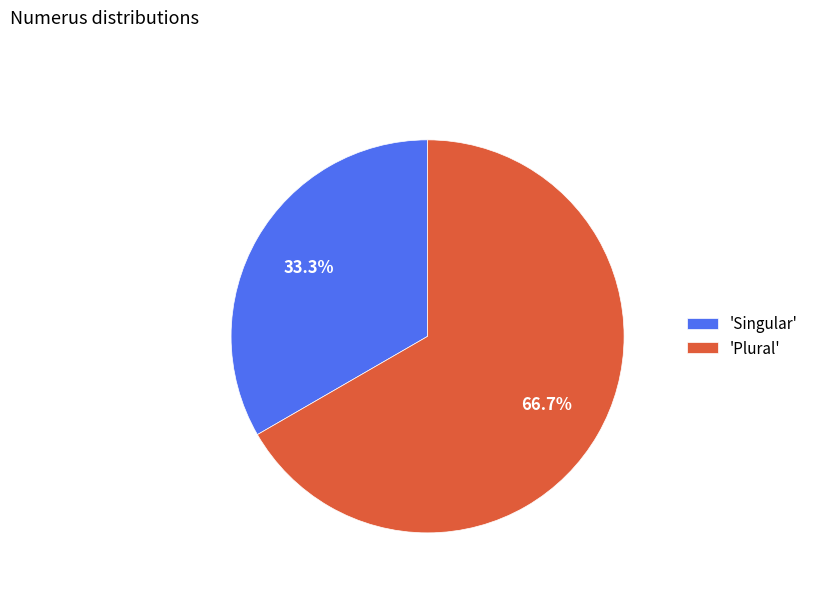

What is the ratio of the value at 'Singular' to the value at 'Plural'?

0.5